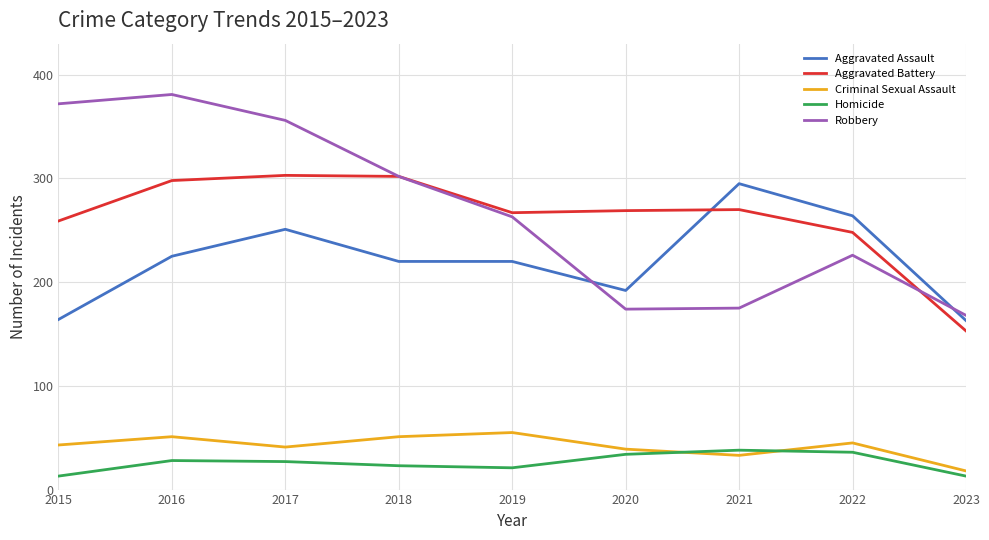

What is the approximate value of Homicide at 2019, to the nearest 10?

20